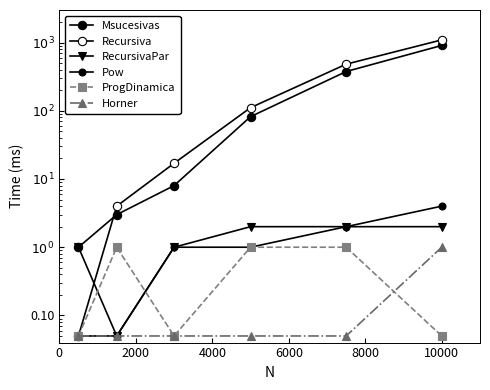

What is the approximate value of Msucesivas at 4000?

8.0